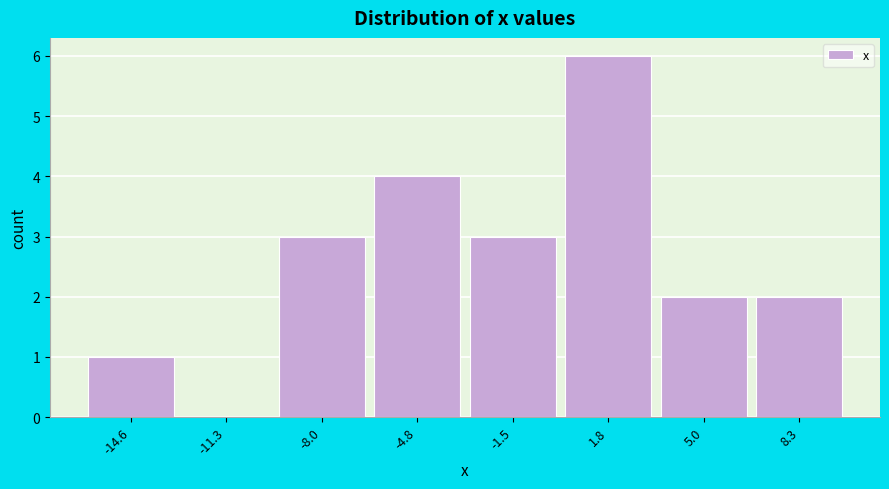

Reading right to left, transcribe all the data shown in this chart.

8.3=2	5.0=2	1.8=6	-1.5=3	-4.8=4	-8.0=3	-11.3=0	-14.6=1